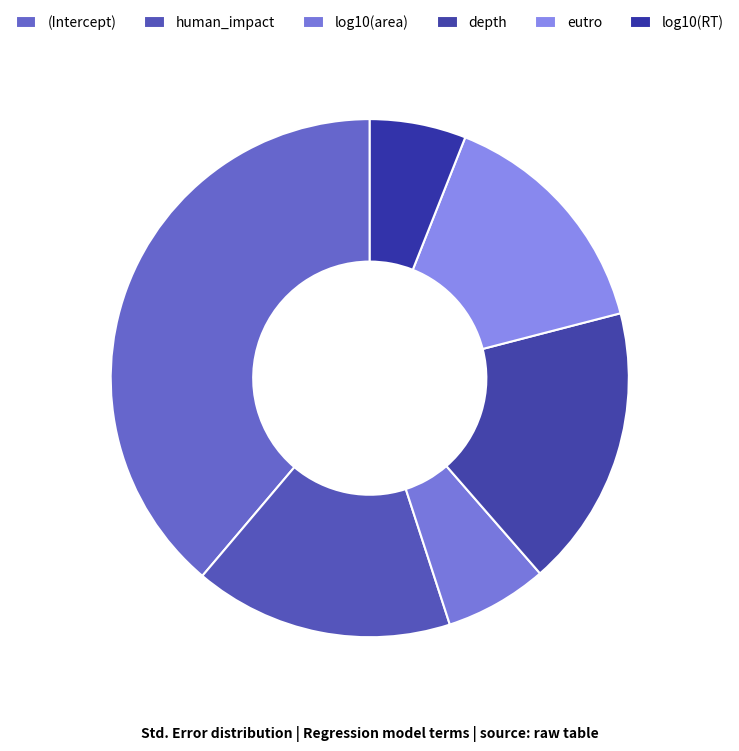

Count the number of slices in the pie.

6